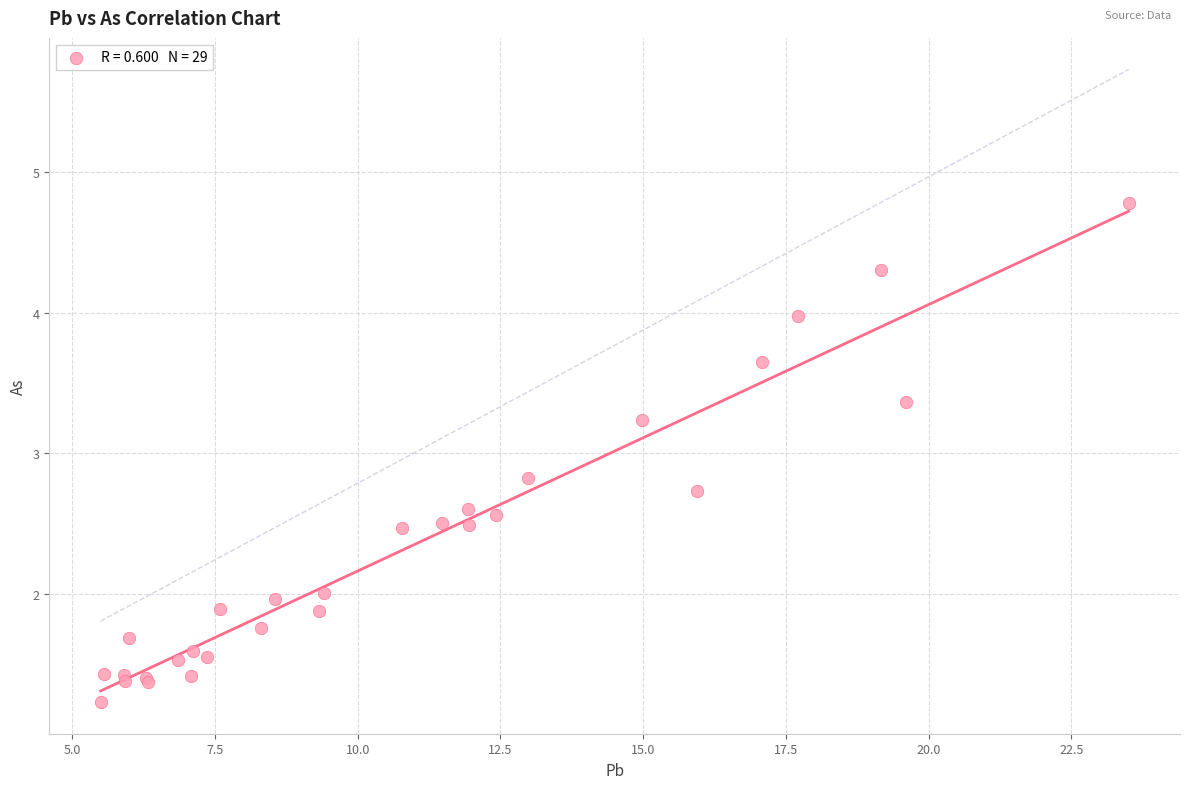

What Y value in the scatter plot is closest to 3?

2.8